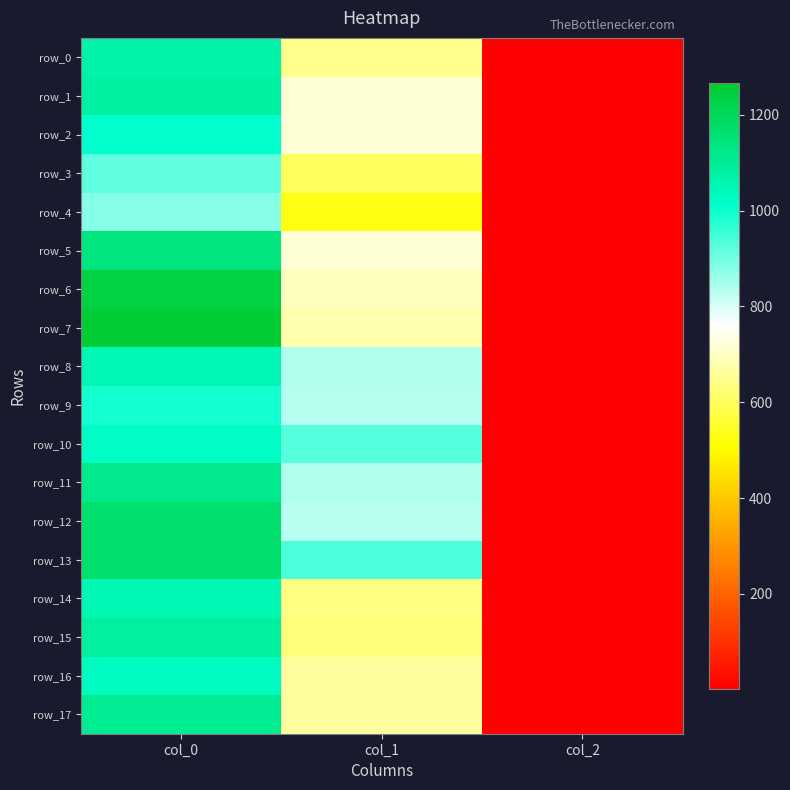

Which series has the largest range (max minus min)?

row_7